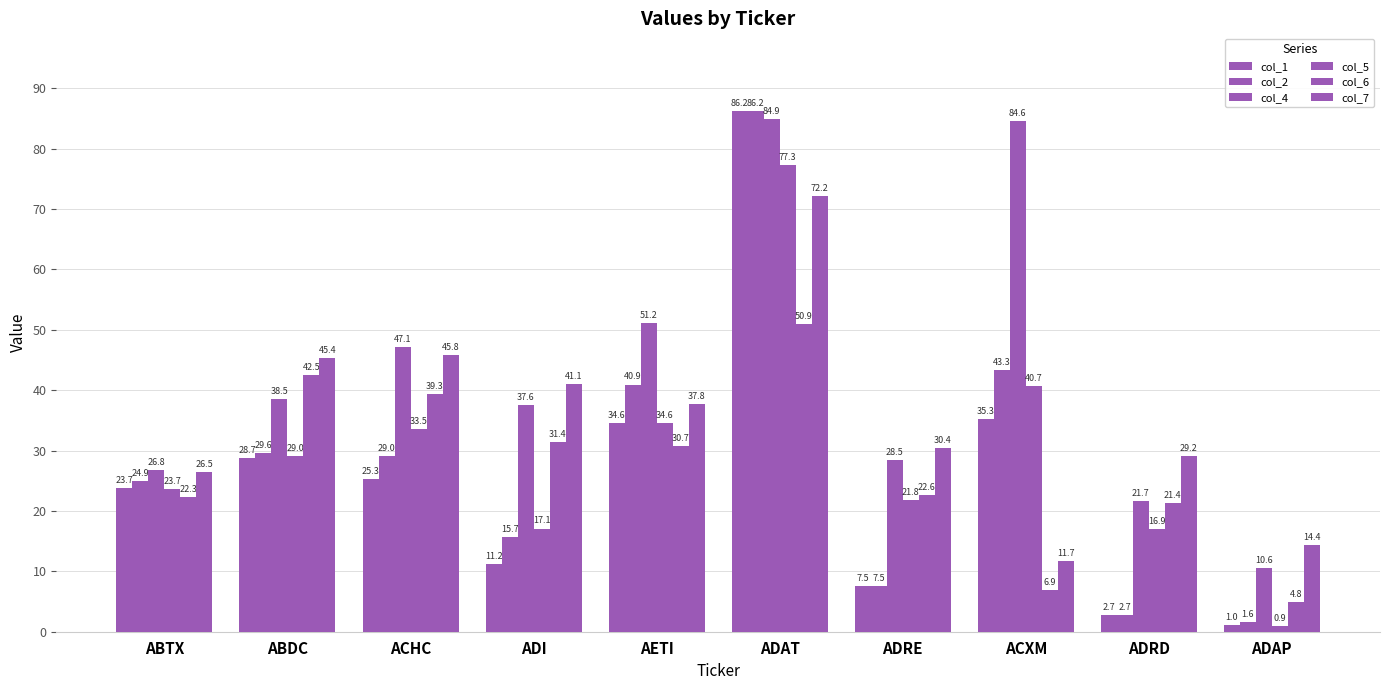

What is the label of the 1st bar from the right?

ADAP